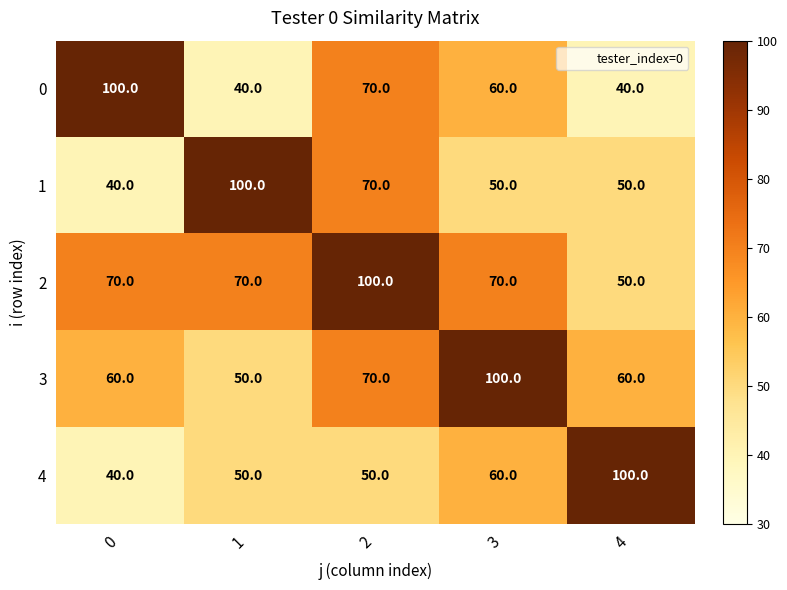

What is the average value of the 3 series?

68